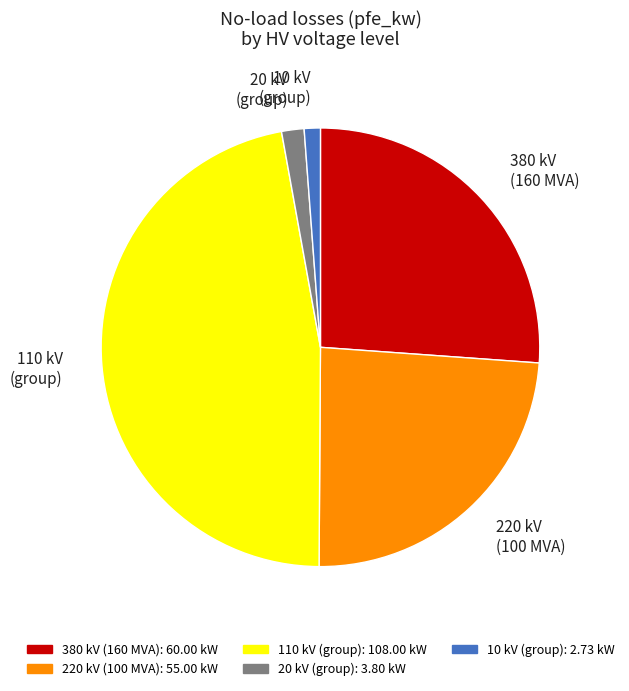

True or false: 20 kV (group) accounts for 7% of the total.

False